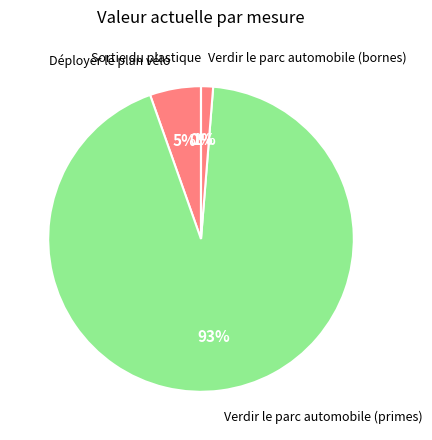

Do Verdir le parc automobile (primes) and Verdir le parc automobile (bornes) together represent more than half of the pie?

Yes